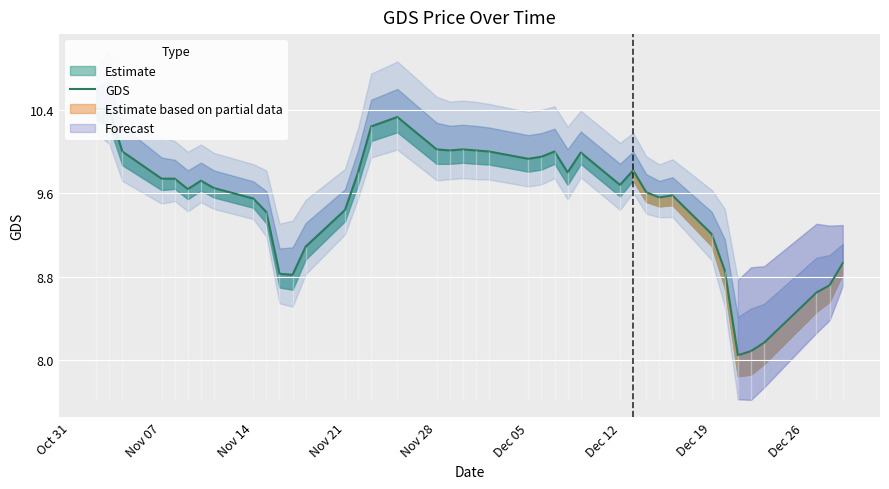

Where does the data first go above 9?

Oct 31